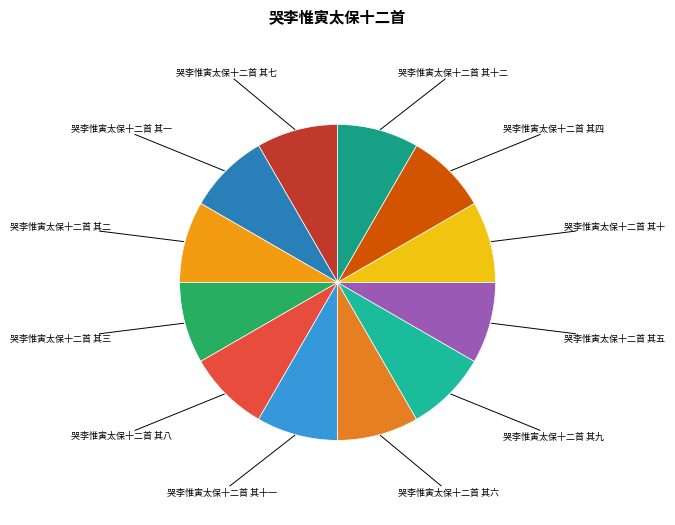

Combined, do 哭李惟寅太保十二首 其二 and 哭李惟寅太保十二首 其四 account for over 50%?

No